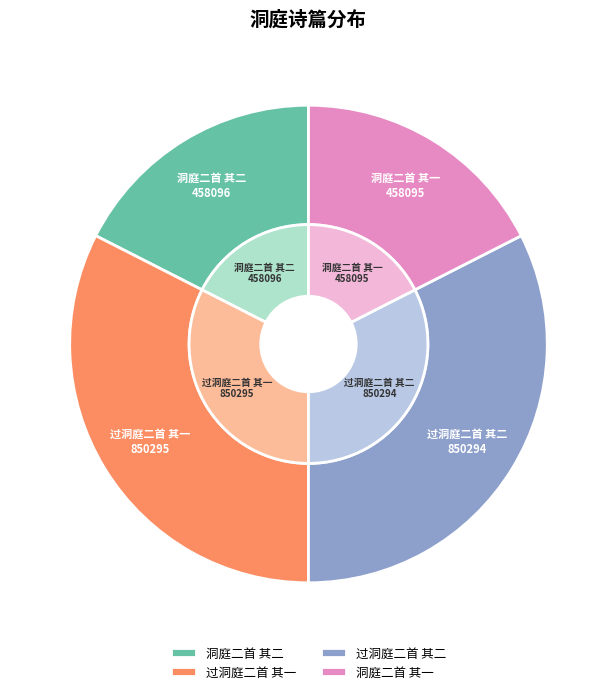

What percentage is the 洞庭二首 其一 slice, to the nearest percent?

18%